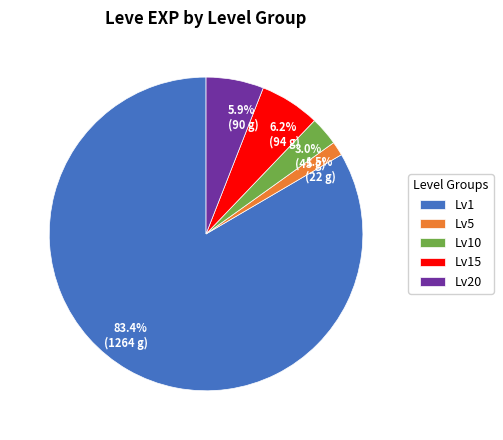

Is there a majority slice in this chart?

Yes